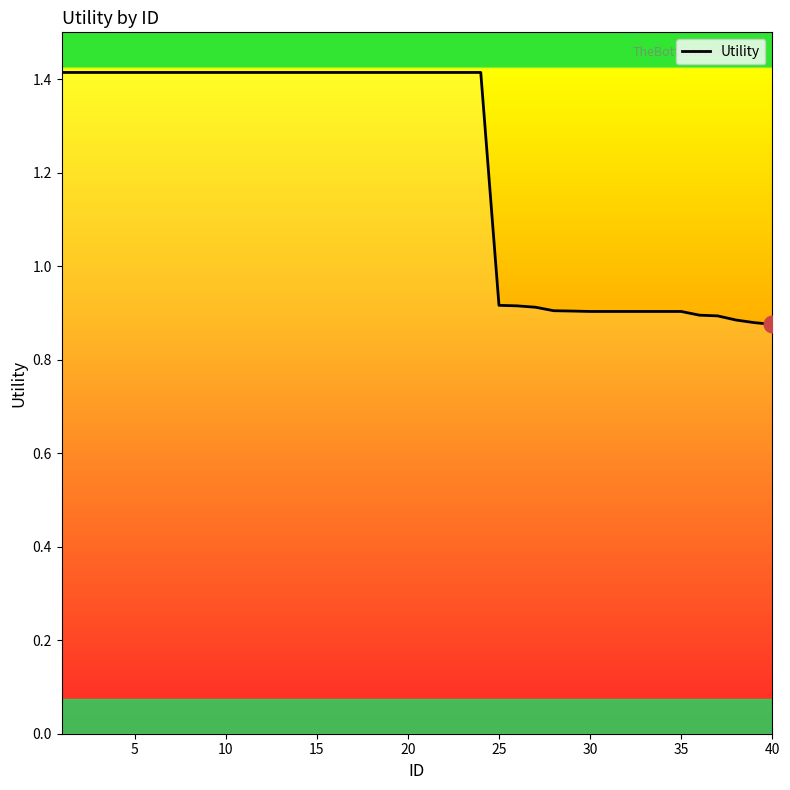

What is the difference between the maximum and minimum values?

0.5